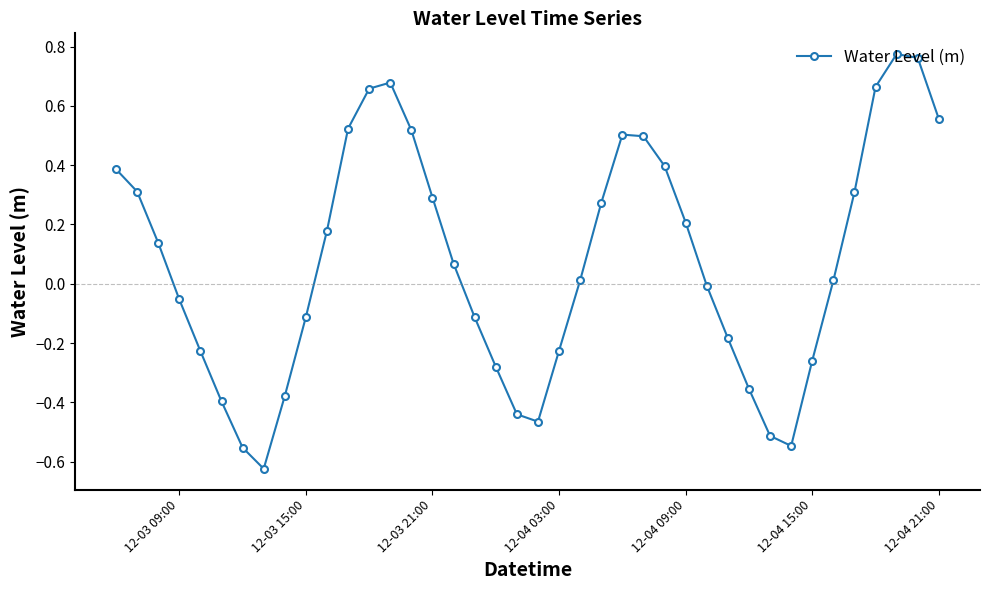

What is the difference between the second highest and minimum values?

1.4